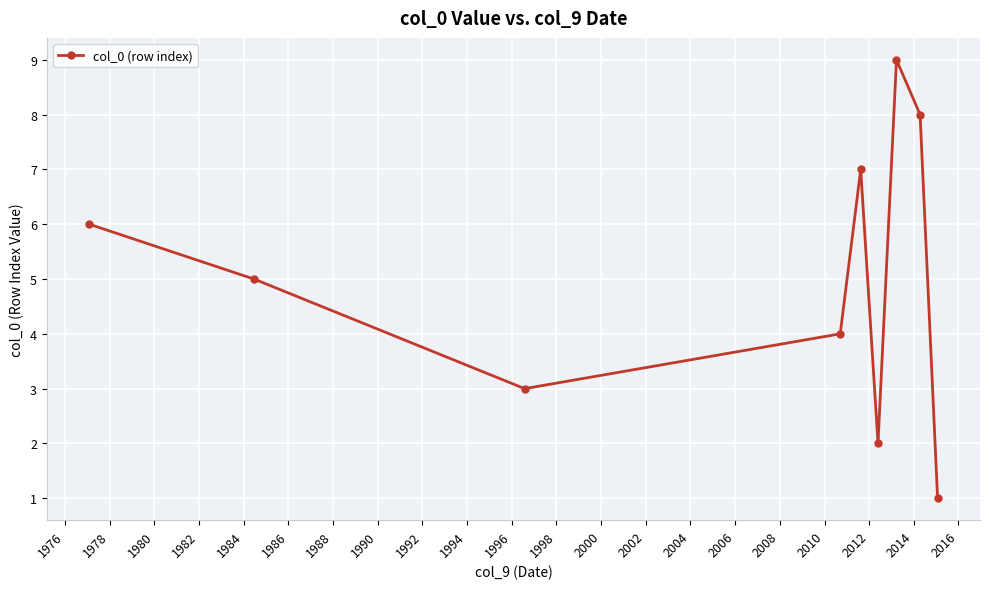

How many interior local peaks (higher than both neighbors) does the data have?

2